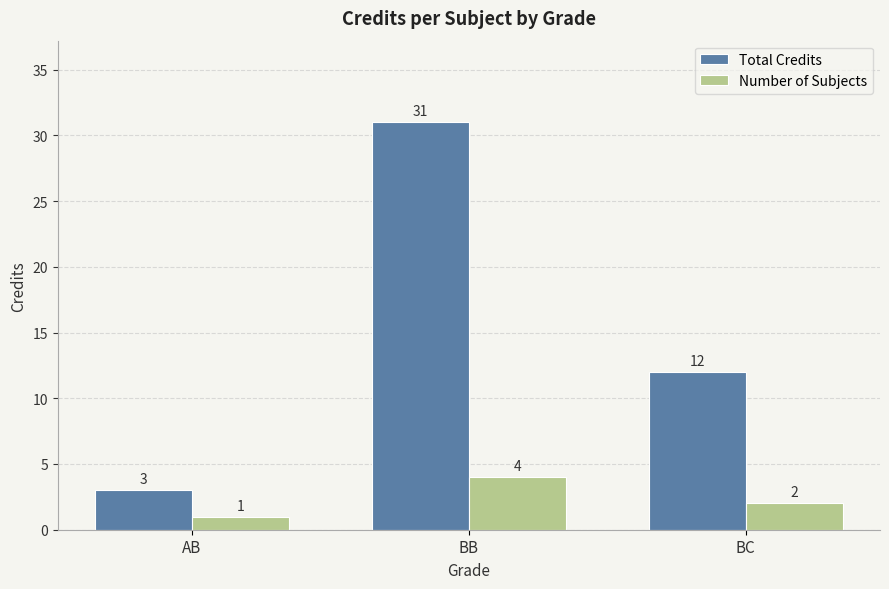

How many values in the Number of Subjects series are below 2?

1